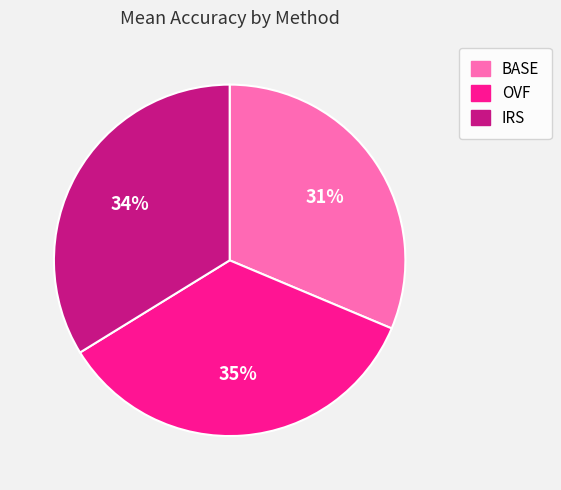

Is IRS the majority of the pie?

No